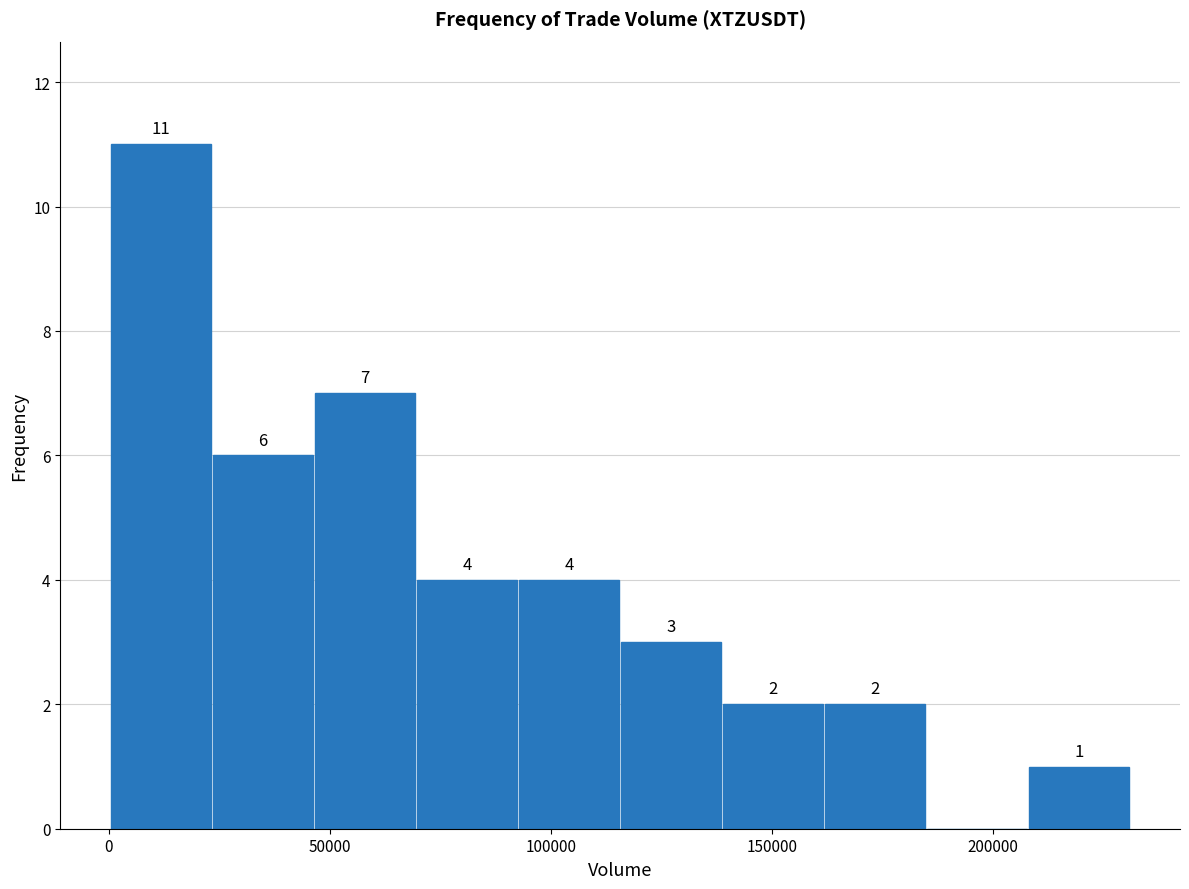

Which range on the x-axis has the tallest bar?

0 to 25000